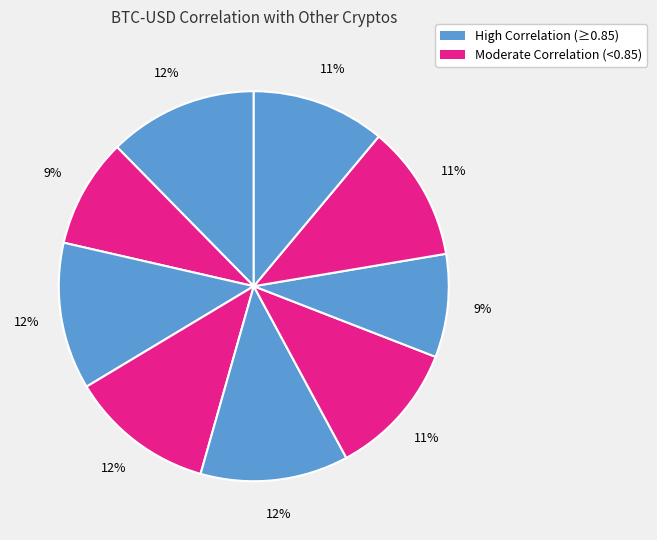

Count the number of slices in the pie.

9